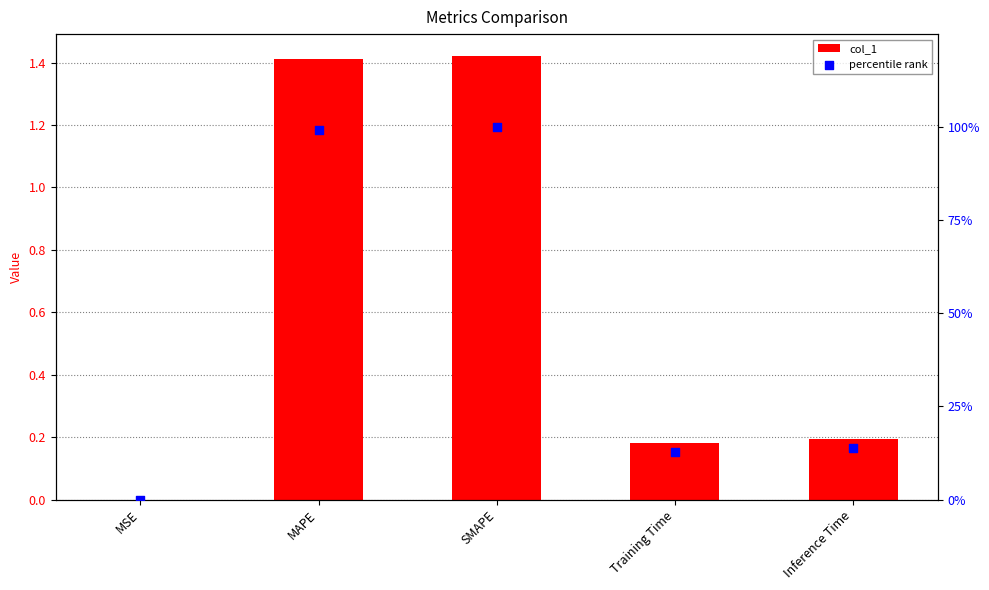

What are all the series names shown in the legend?

col_1, percentile rank